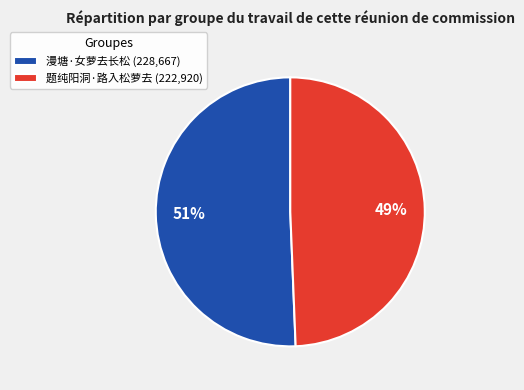

Rank the categories by value from lowest to highest.

题纯阳洞·路入松萝去, 漫塘·女萝去长松